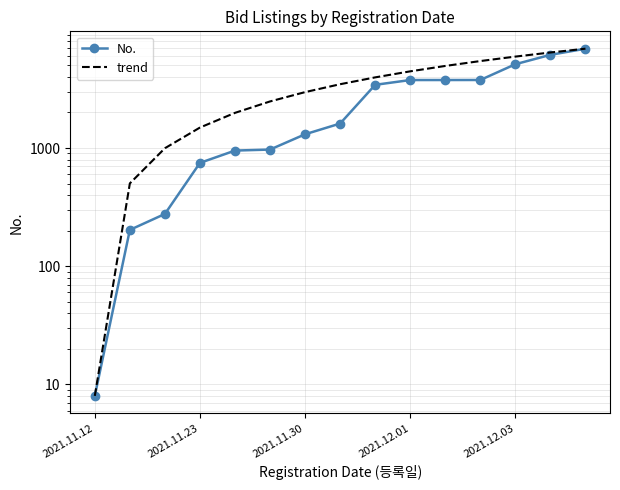

Which series has the largest range (max minus min)?

No.